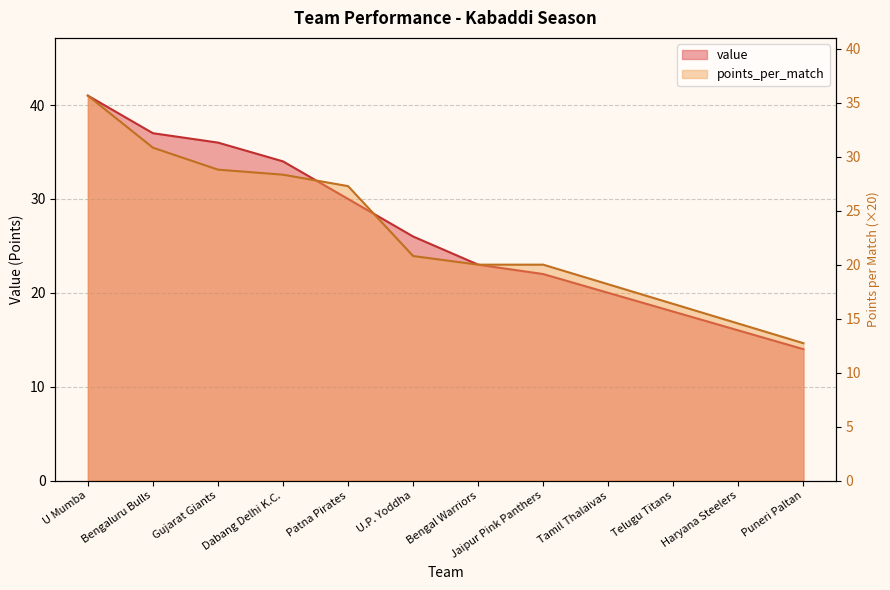

True or false: value has more than 1 points higher than both neighbors.

False